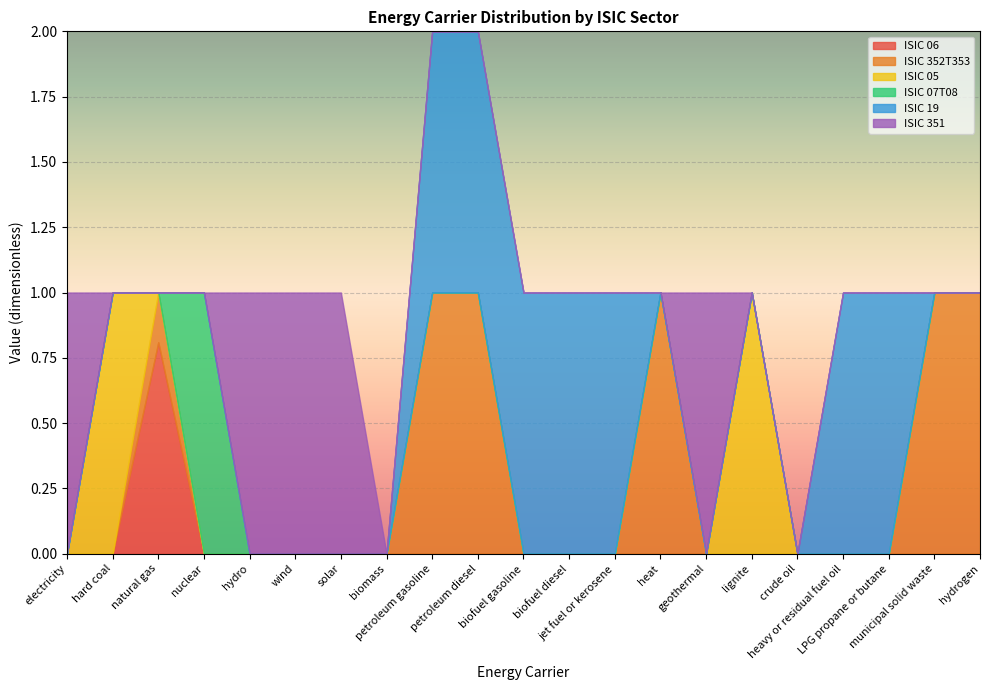

True or false: ISIC 07T08 and ISIC 05 cross at least once.

False